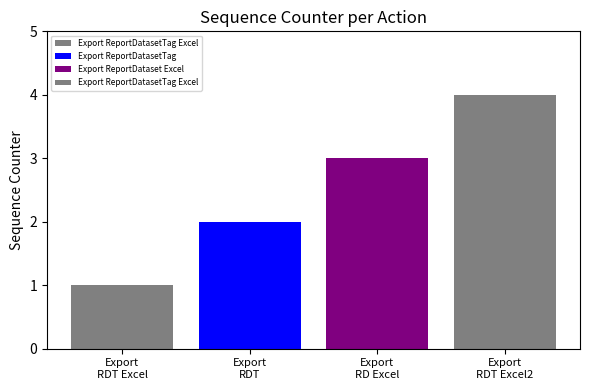

List the labels in order of value, largest first.

Export ReportDatasetTag Excel, Export ReportDataset Excel, Export ReportDatasetTag, Export ReportDatasetTag Excel